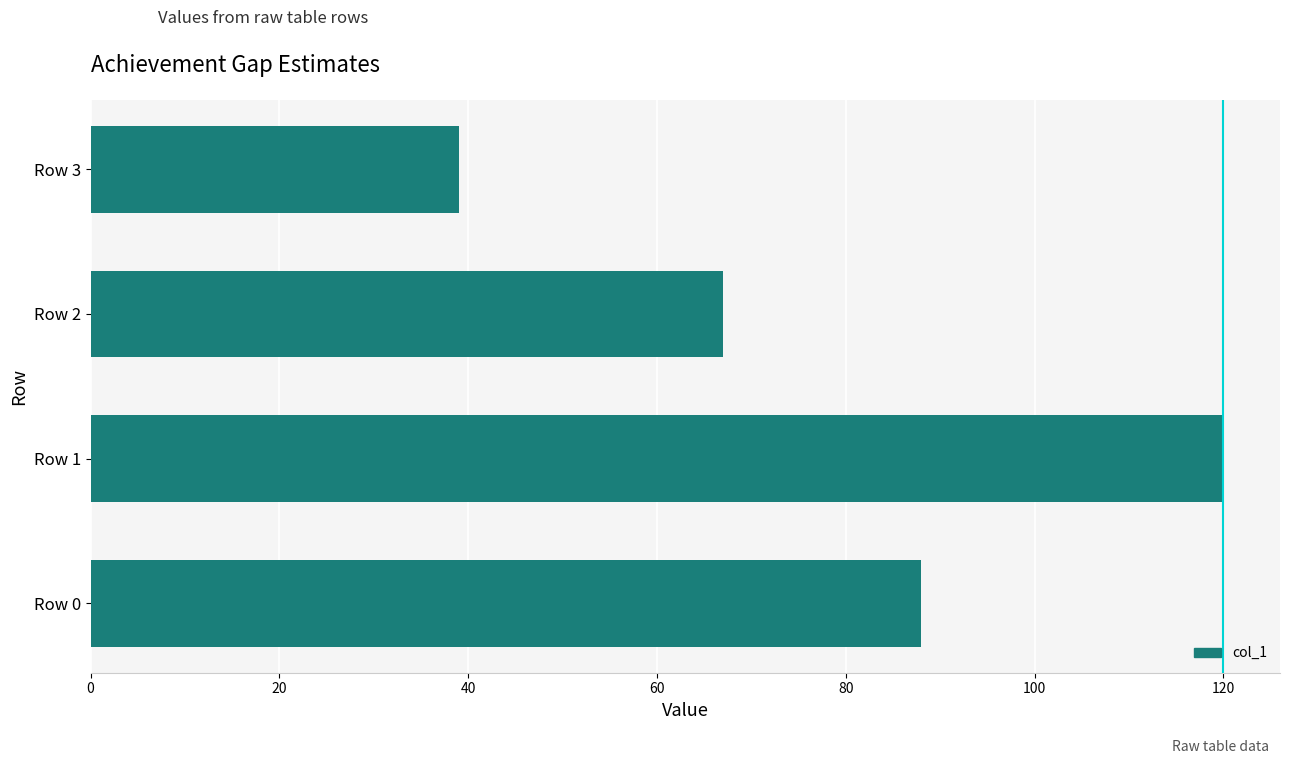

Rank the categories by value from lowest to highest.

Row 3, Row 2, Row 0, Row 1